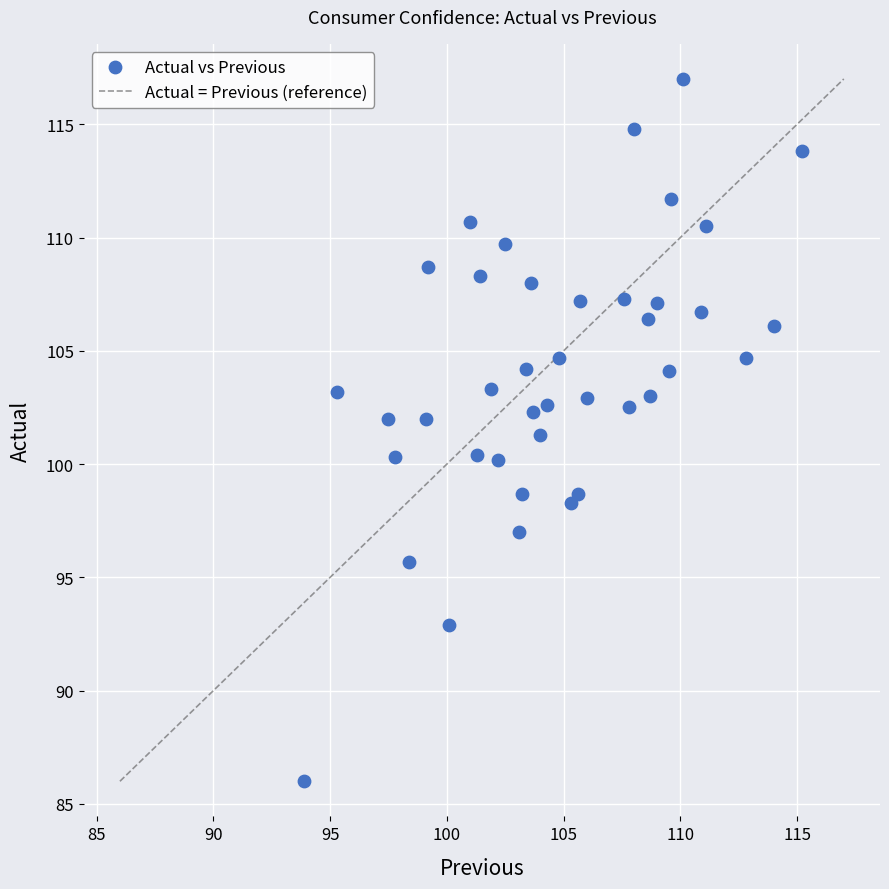

What is the range of Y values (max minus min)?

31.0